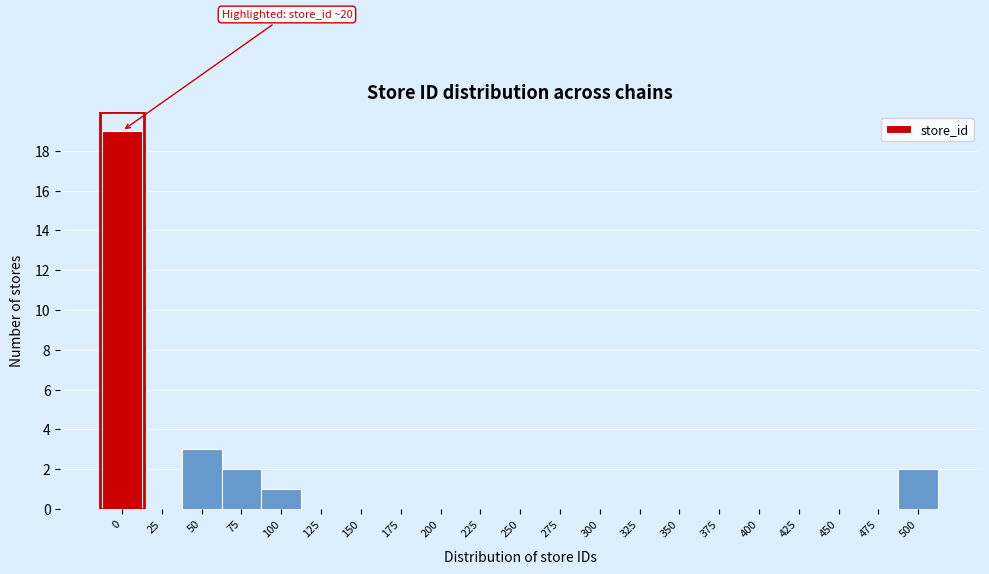

Reading left to right, list all the values displayed in this chart.

0=19	25=0	50=3	75=2	100=1	125=0	150=0	175=0	200=0	225=0	250=0	275=0	300=0	325=0	350=0	375=0	400=0	425=0	450=0	475=0	500=2